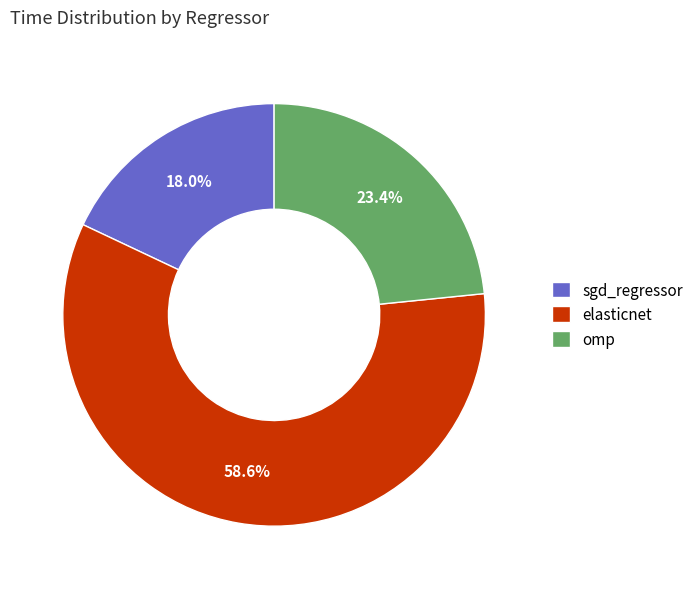

Combined, what portion of the pie is elasticnet and omp?

82.0%